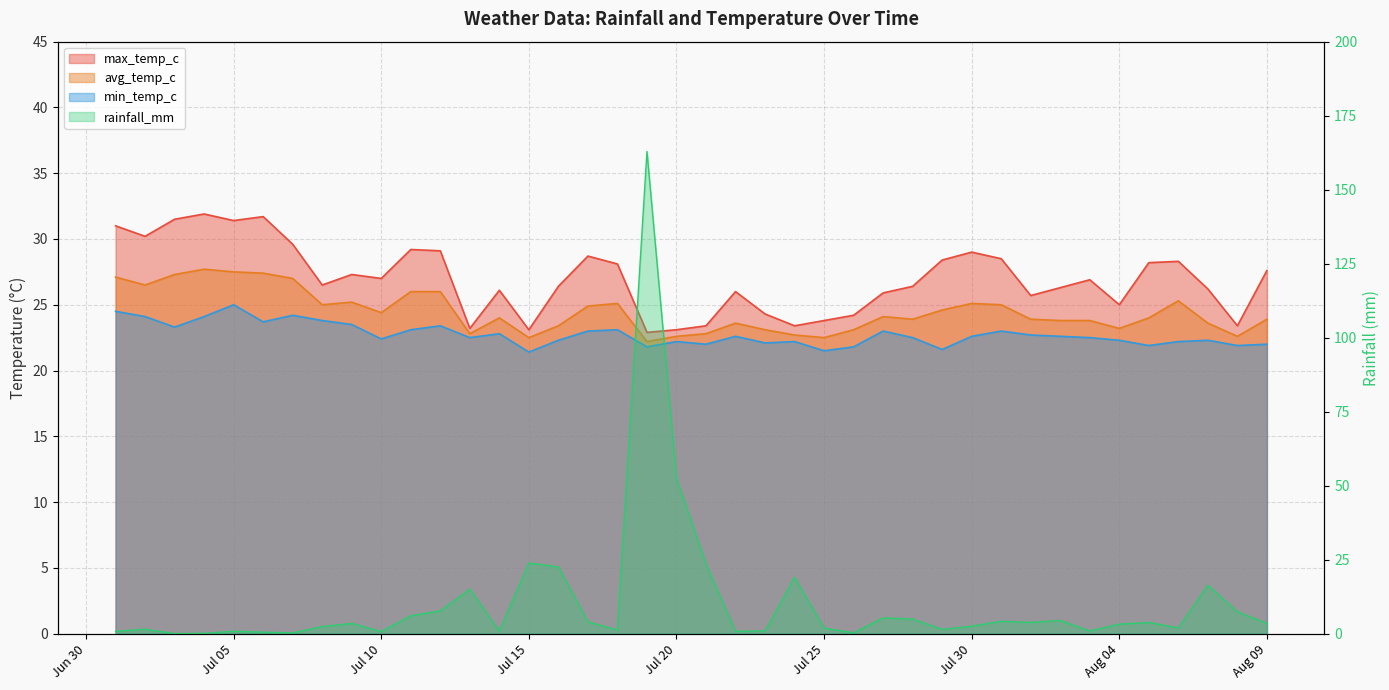

Where is the first local minimum for max_temp_c?

2024-07-02